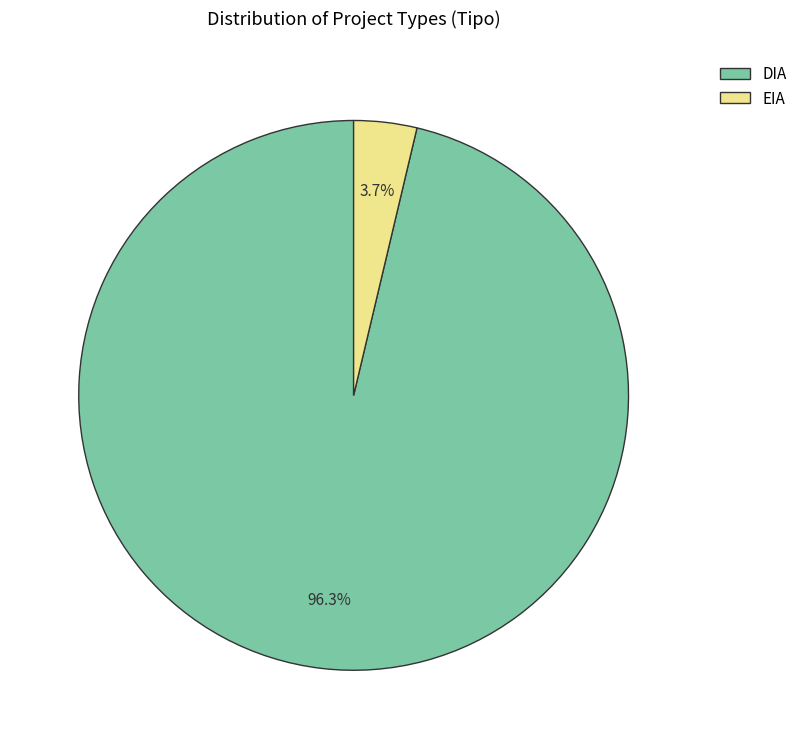

Which slice is the largest?

DIA